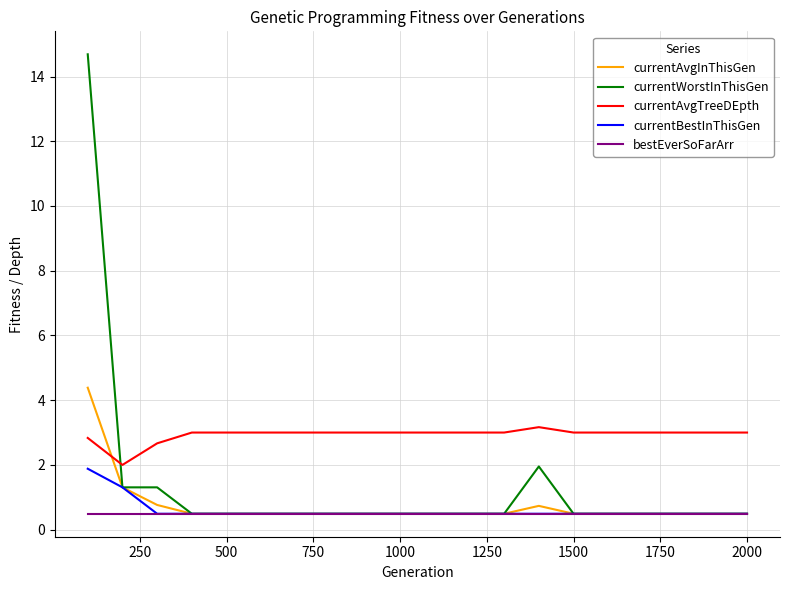

Which series has the largest range (max minus min)?

currentWorstInThisGen